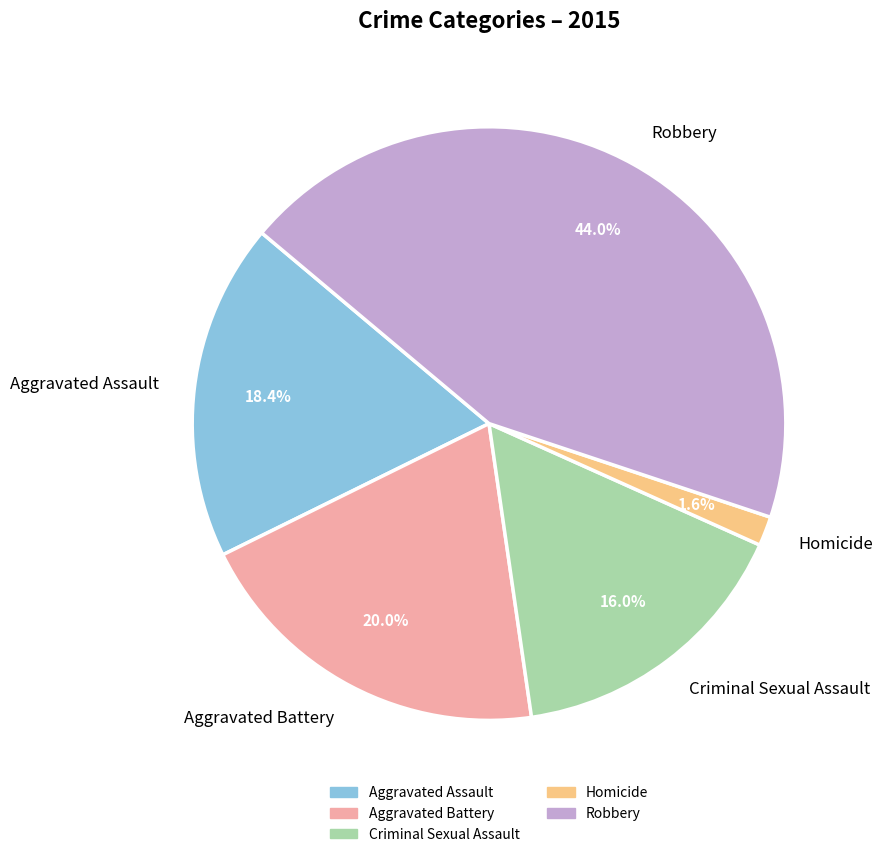

What is the smallest slice in the pie chart?

Homicide